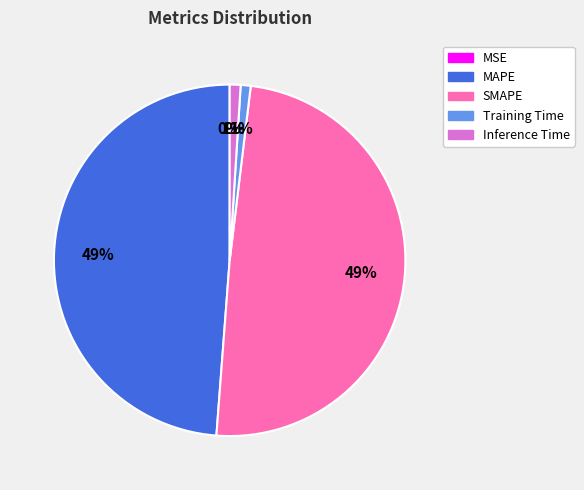

To the nearest percent, what percentage of the pie is SMAPE?

49%